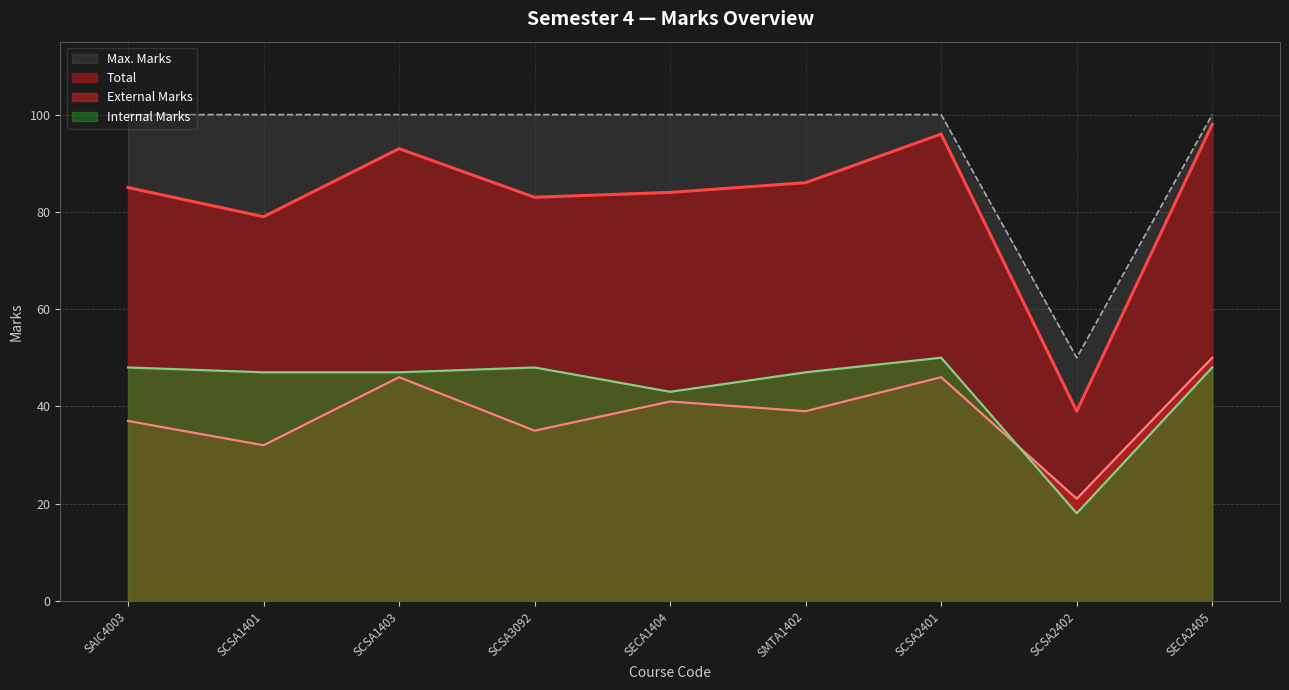

True or false: External Marks and Total intersect in this chart.

False